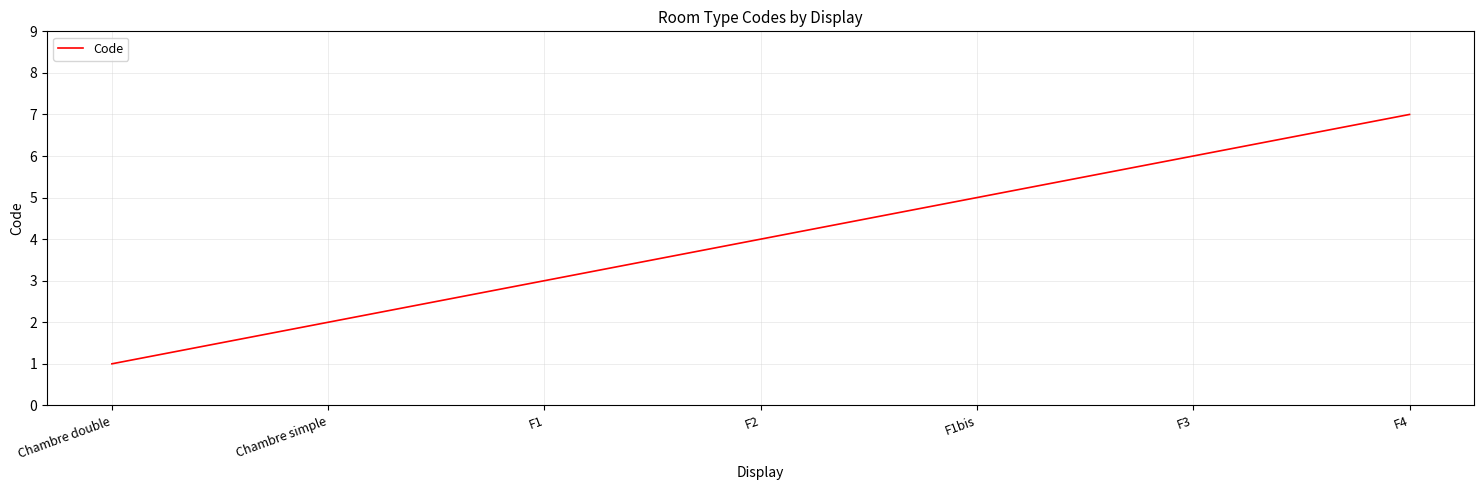

True or false: there are more than 1 points higher than both neighbors.

False